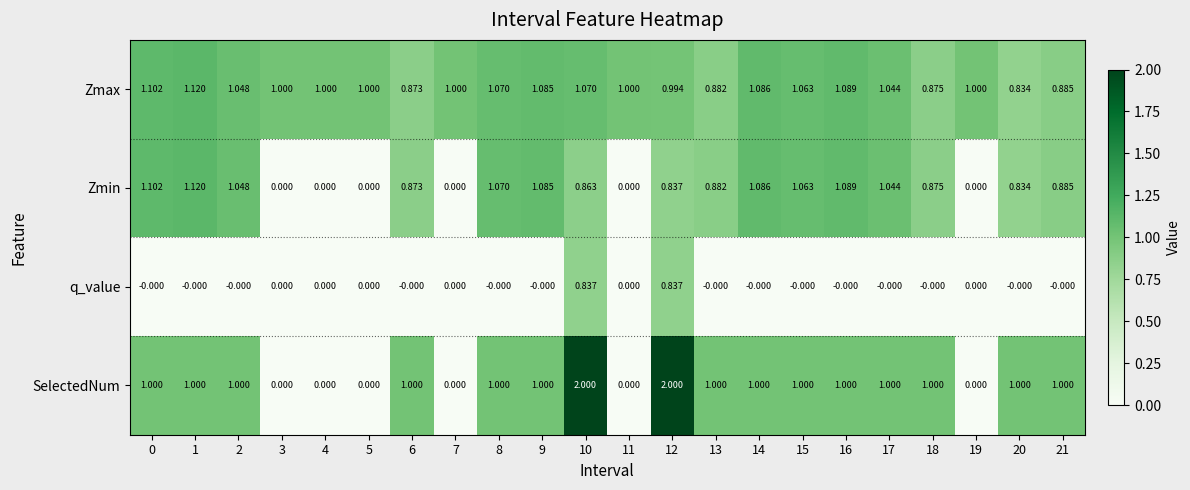

What is the greatest value displayed?

2.0